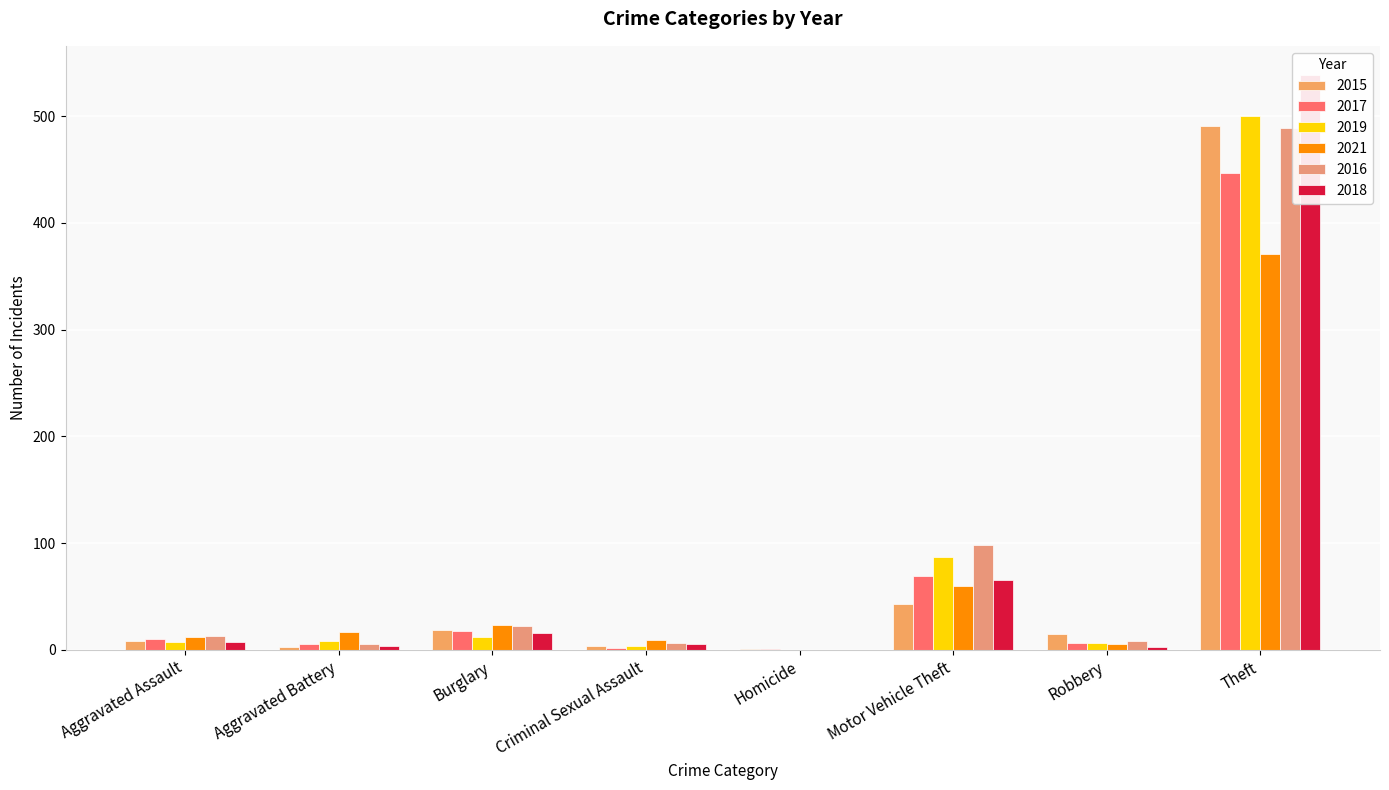

What position from the right is Criminal Sexual Assault?

5